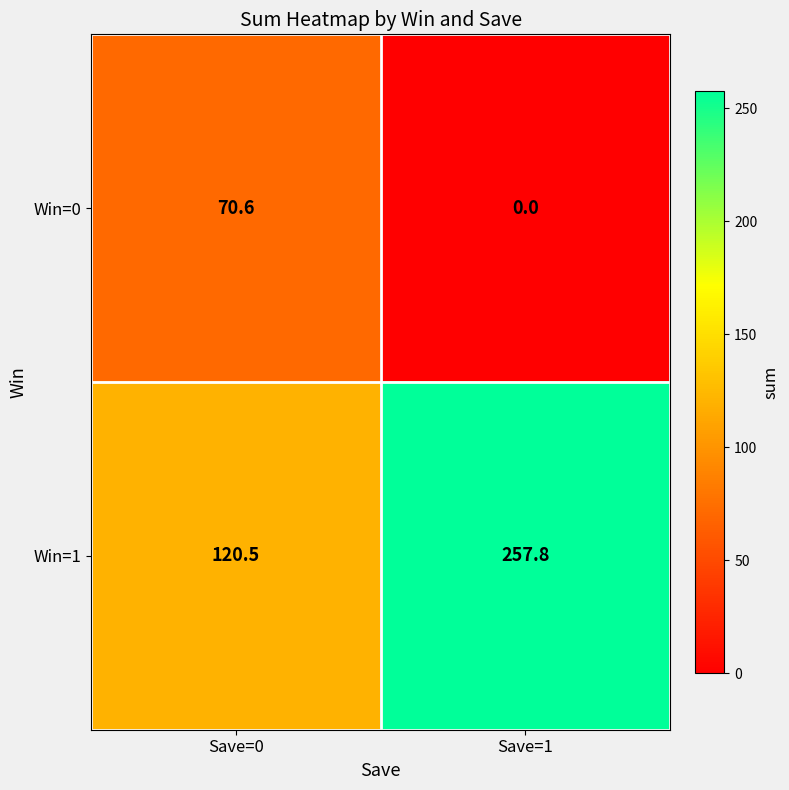

Is it true that Win=0 equals 101.2 at Save=0?

False